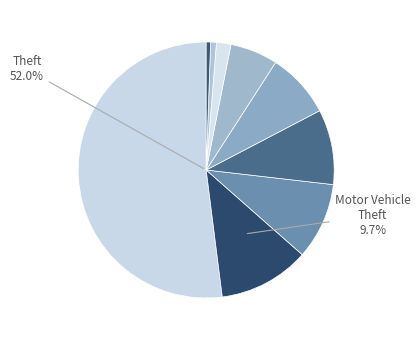

Which has a higher value, Arson or Burglary?

Burglary